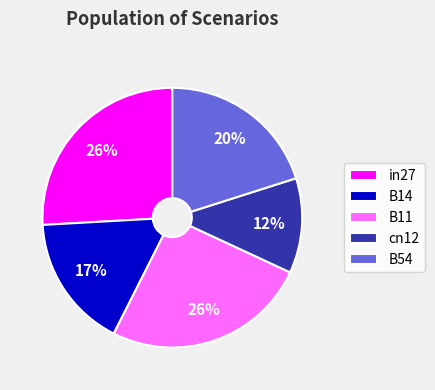

What is the smallest slice in the pie chart?

cn12